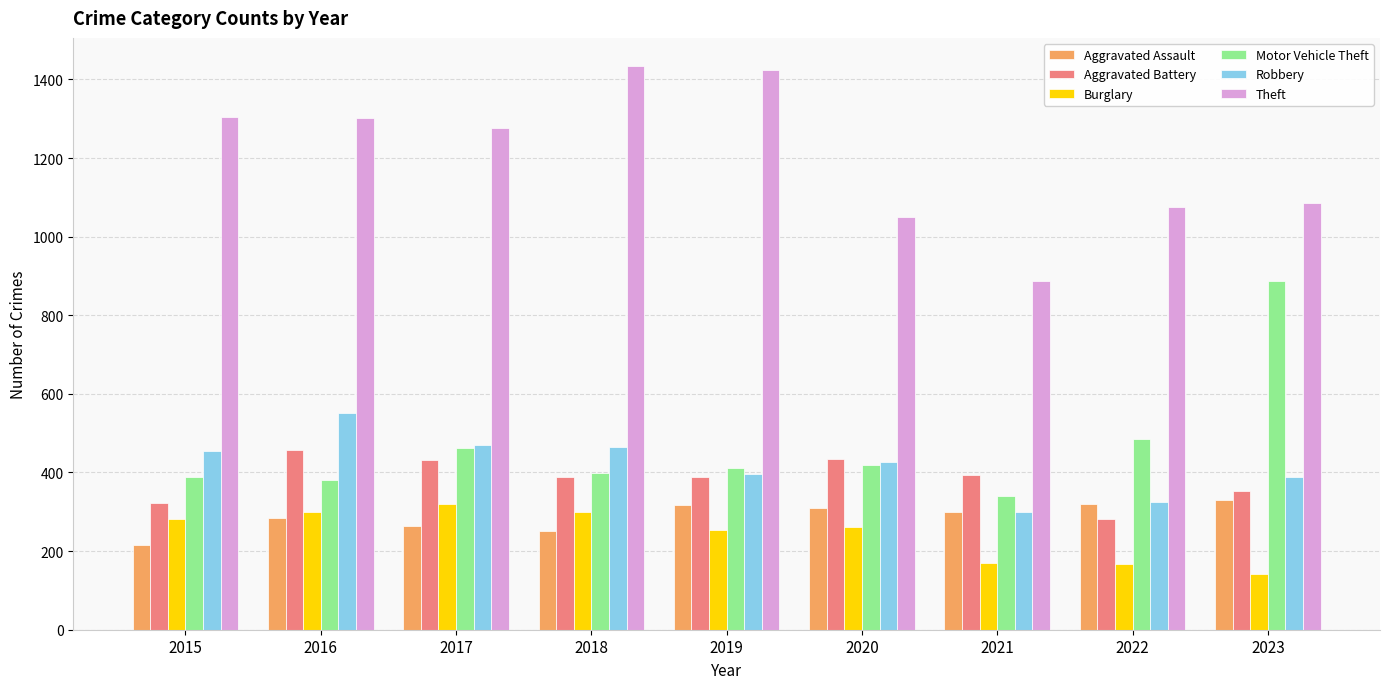

What is the spread (max minus min) of values at 2022?

908